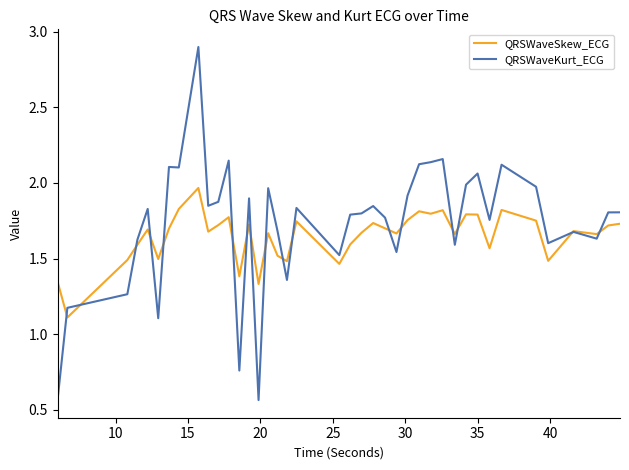

Which series has the largest total across all categories?

QRSWaveKurt_ECG